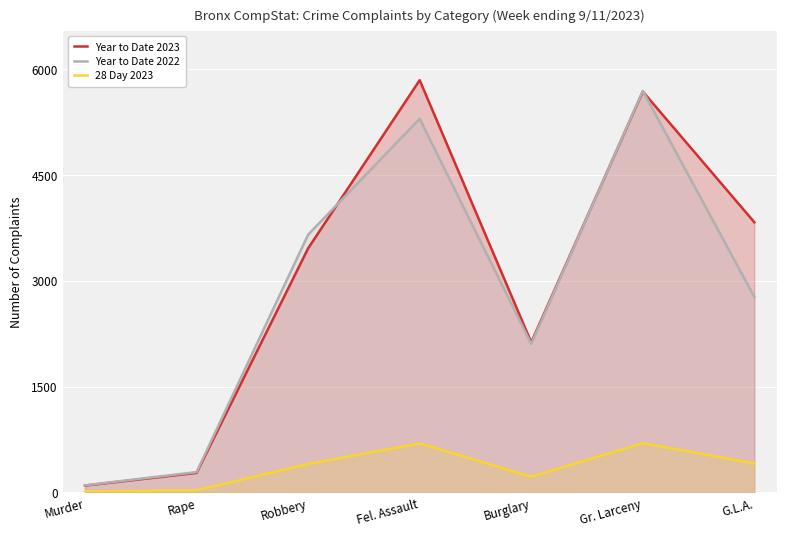

At which label is 28 Day 2023 closest to 356?

Robbery